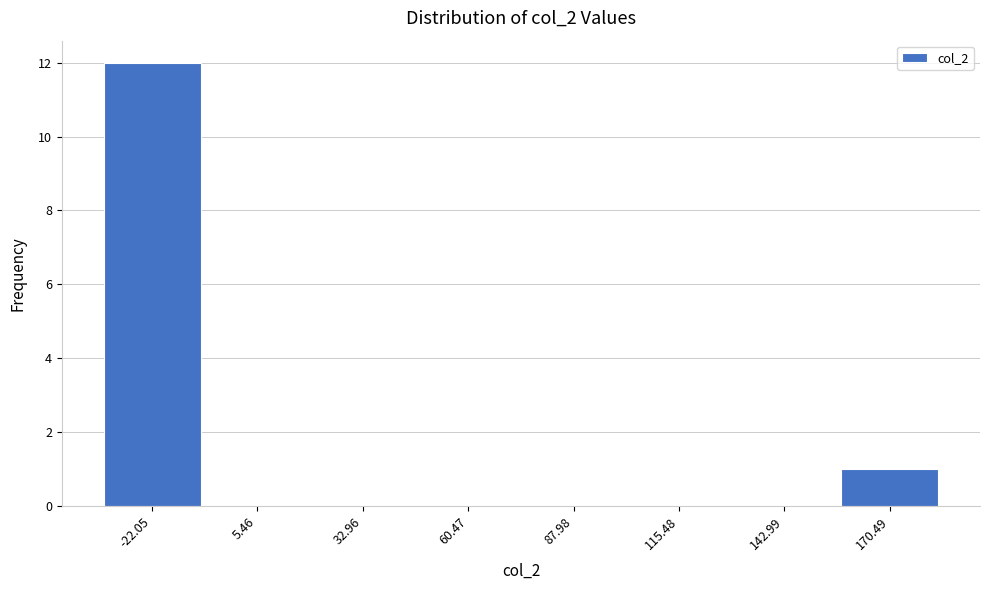

Reading left to right, list all the values displayed in this chart.

-22.05=12	5.46=0	32.96=0	60.47=0	87.98=0	115.48=0	142.99=0	170.49=1